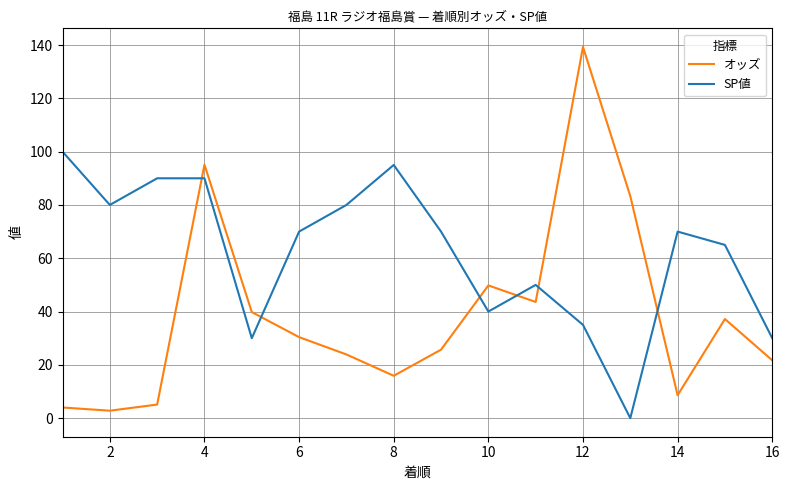

What is the highest value of the オッズ series?

139.3